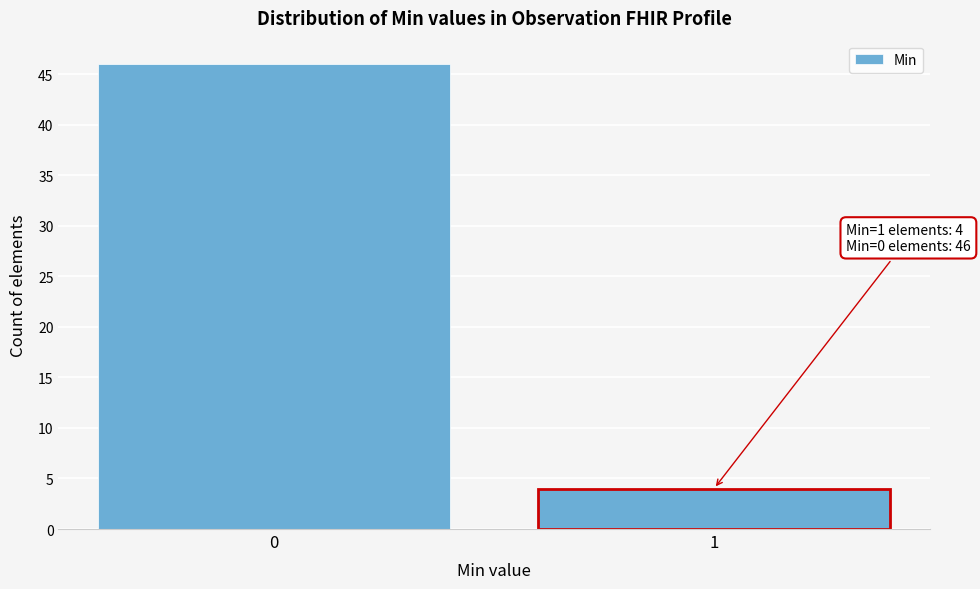

Reading left to right, list all the values displayed in this chart.

0=46	1=4